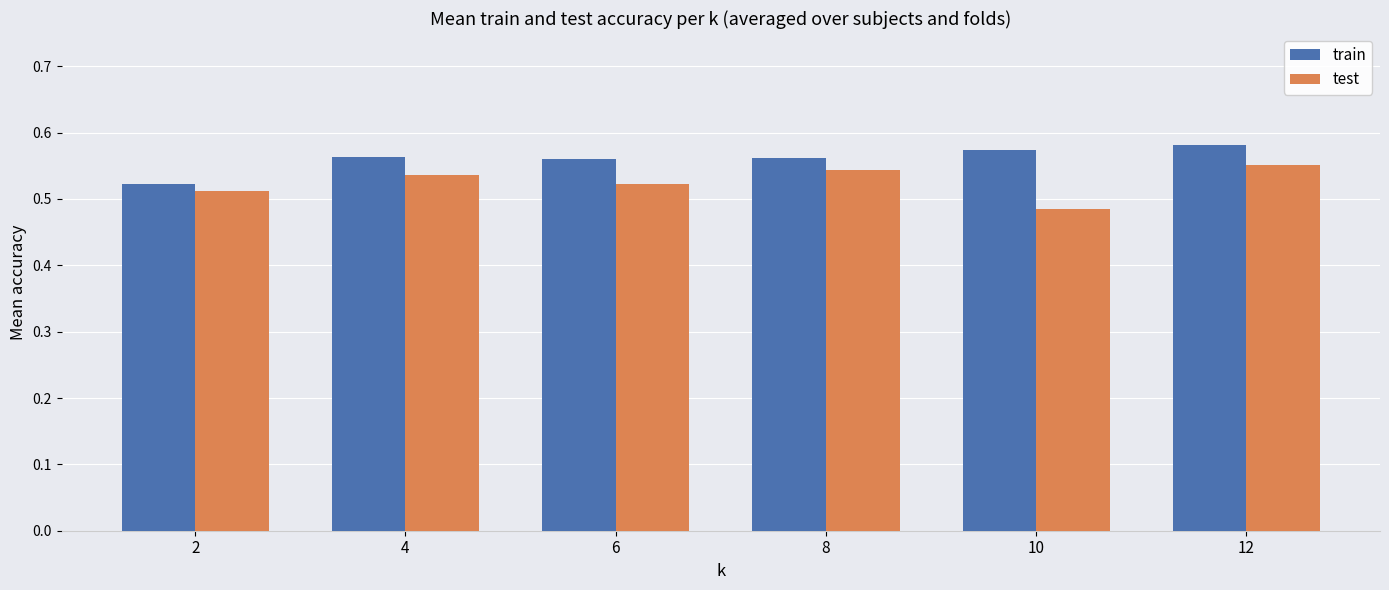

At which label is test closest to 0?

10